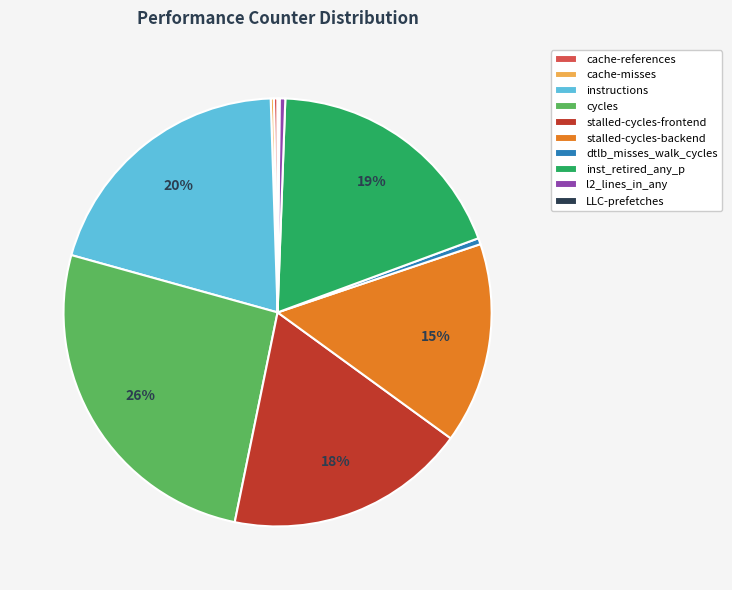

Does stalled-cycles-frontend account for over 50% of the chart?

No